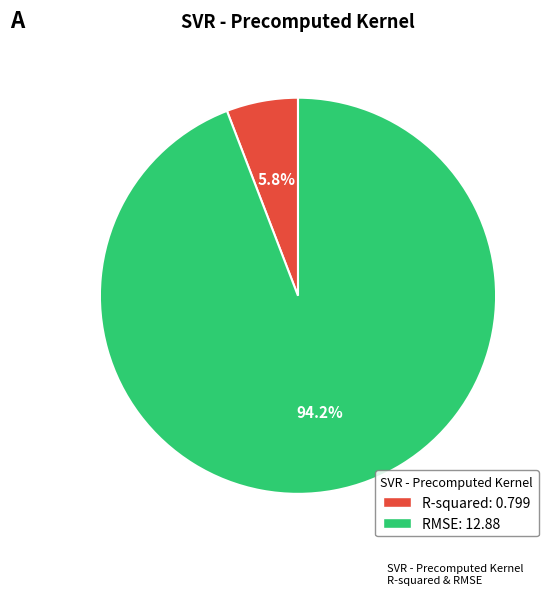

To the nearest percent, what is the combined percentage of RMSE and R-squared?

100%